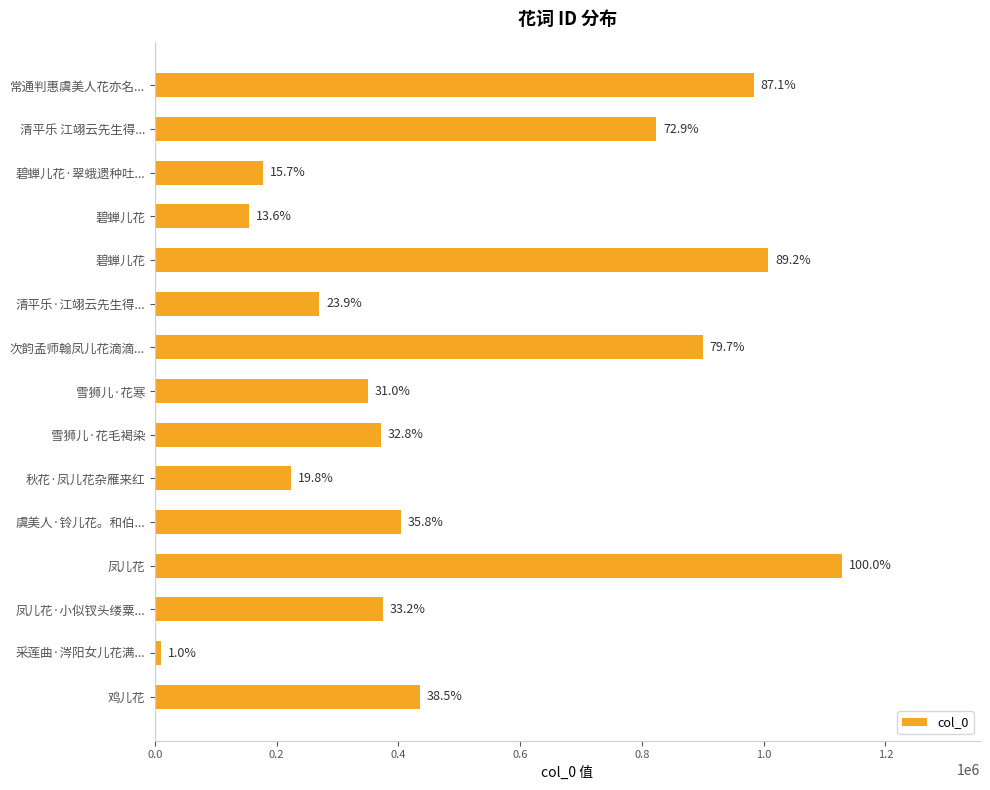

Does the chart contain any negative values?

No